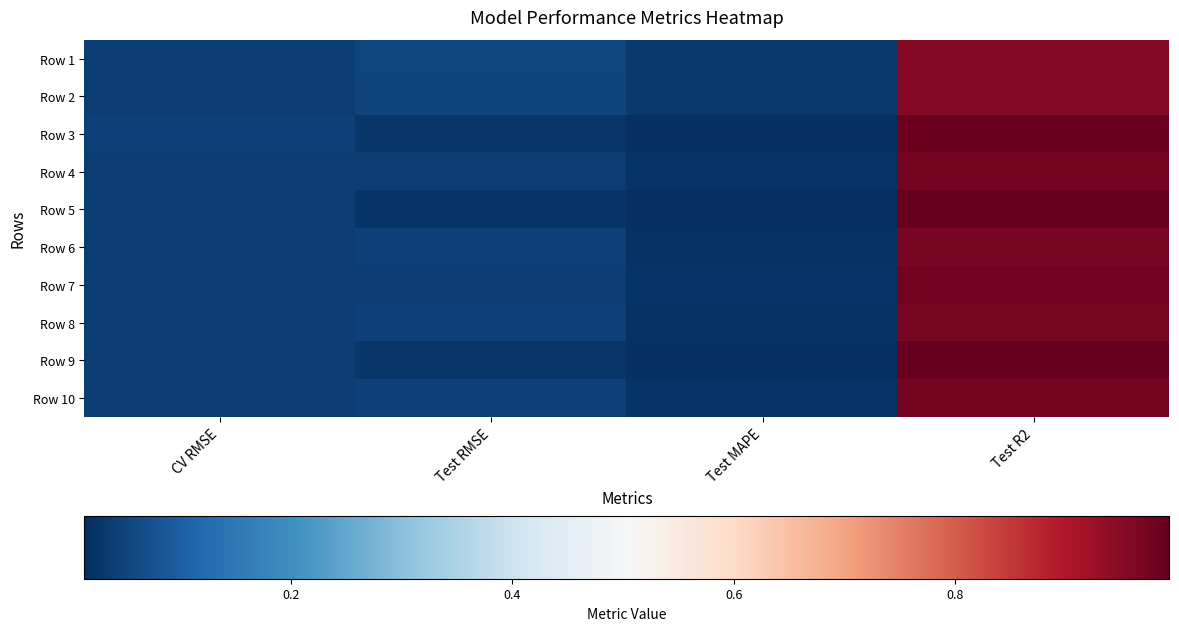

How many data points does each series have?

4